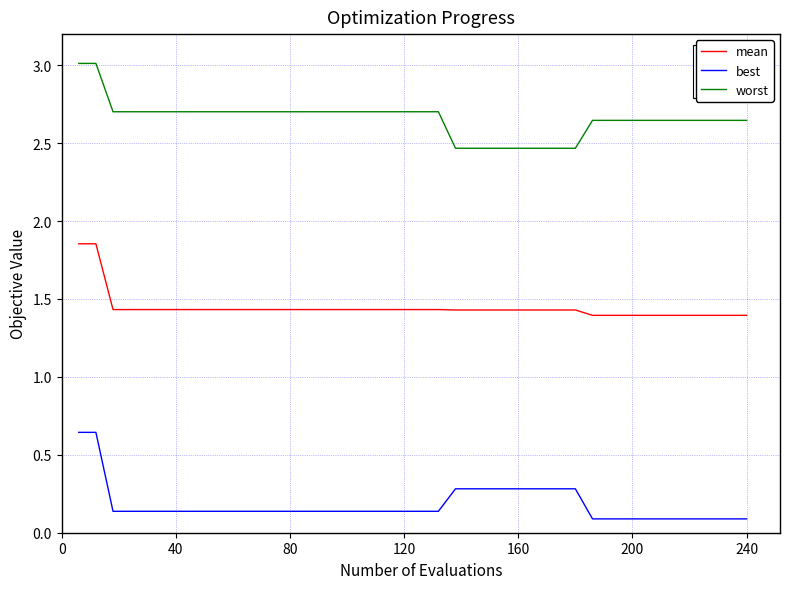

What is the greatest value displayed?

3.0